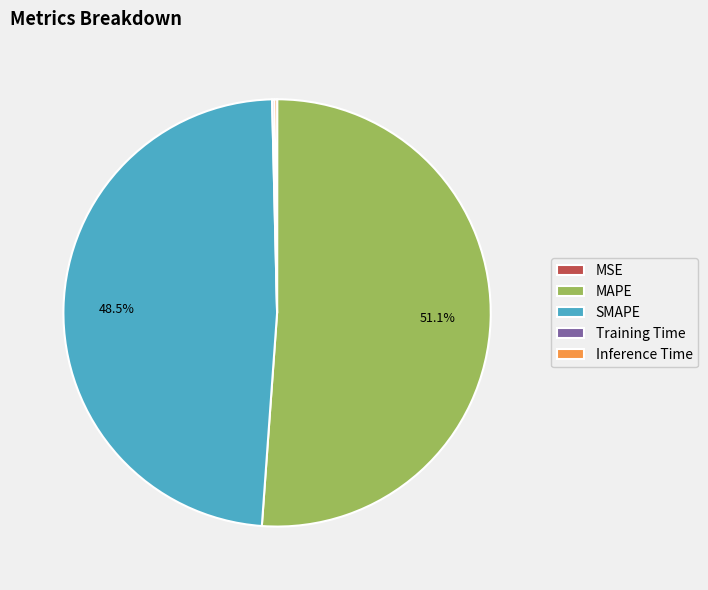

What portion of the pie excludes MAPE?

48.9%